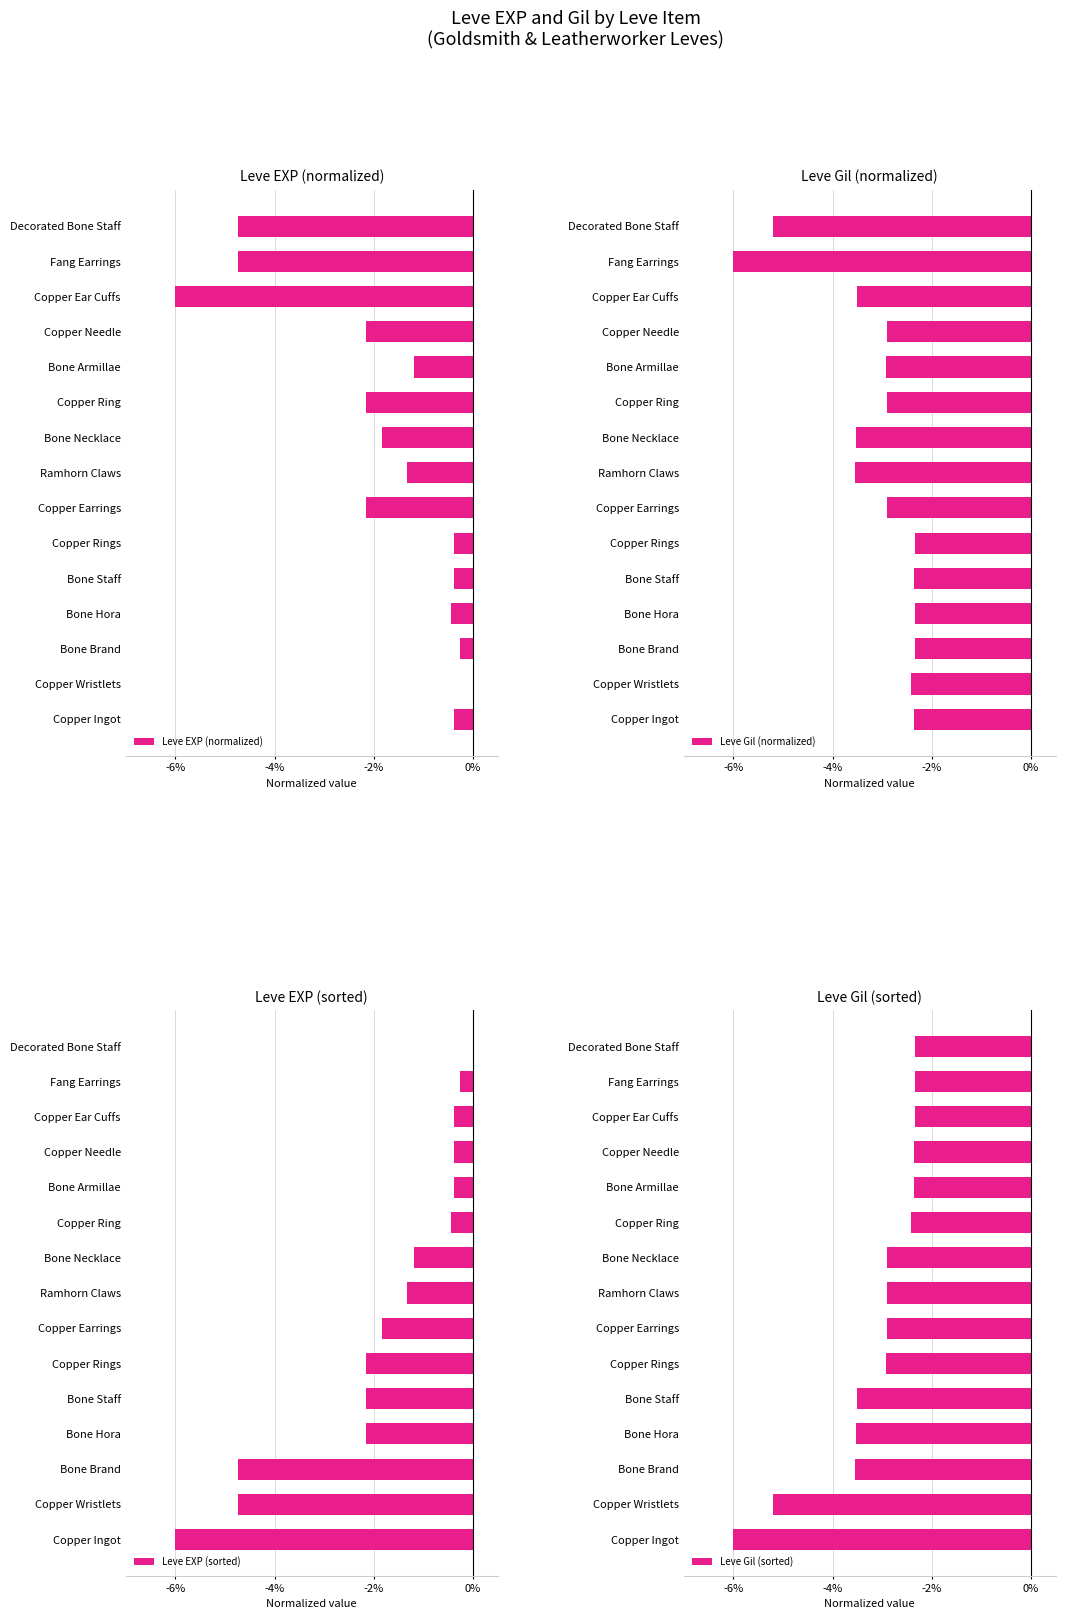

What is the average value of the Leve EXP (normalized) series?

-1.9